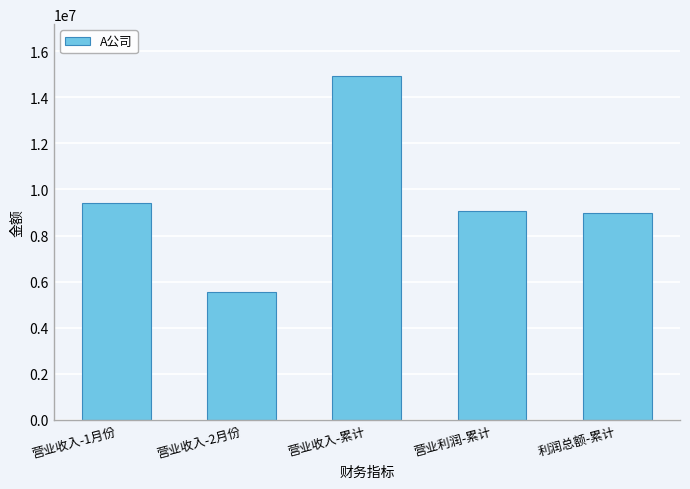

What value does the data have at 营业收入-2月份?

5535572.6